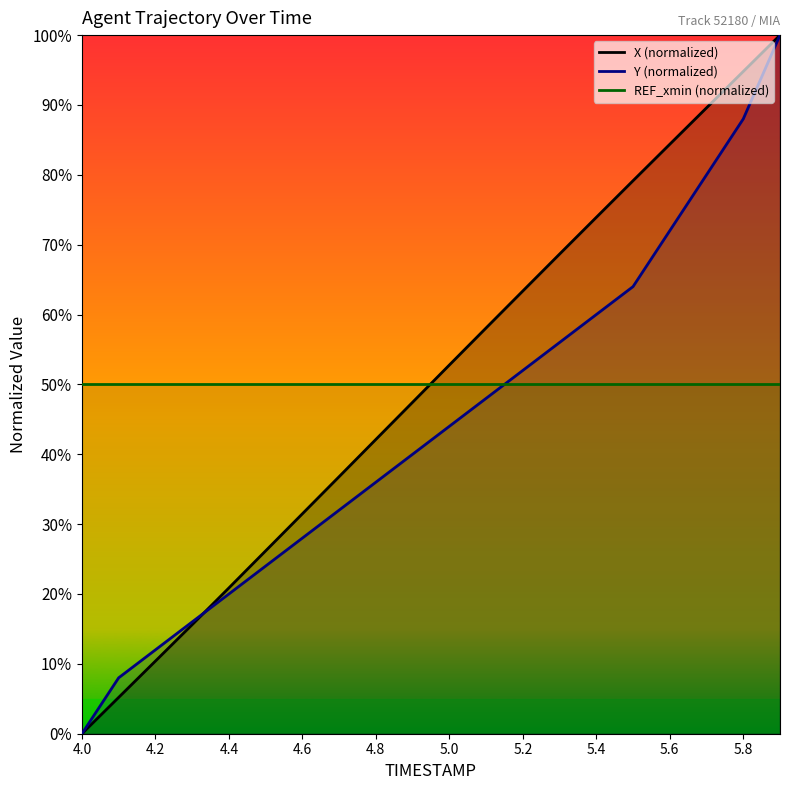

True or false: Y (normalized) has a value of 20.0 at 4.4.

True